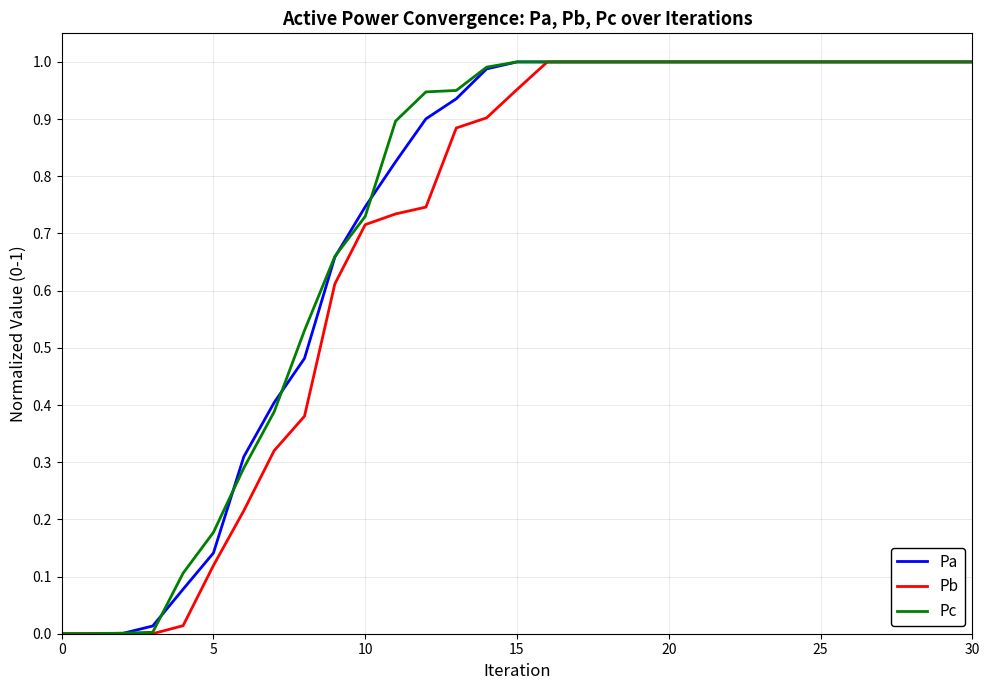

What is the difference between the maximum and minimum values in the Pa series?

1.0